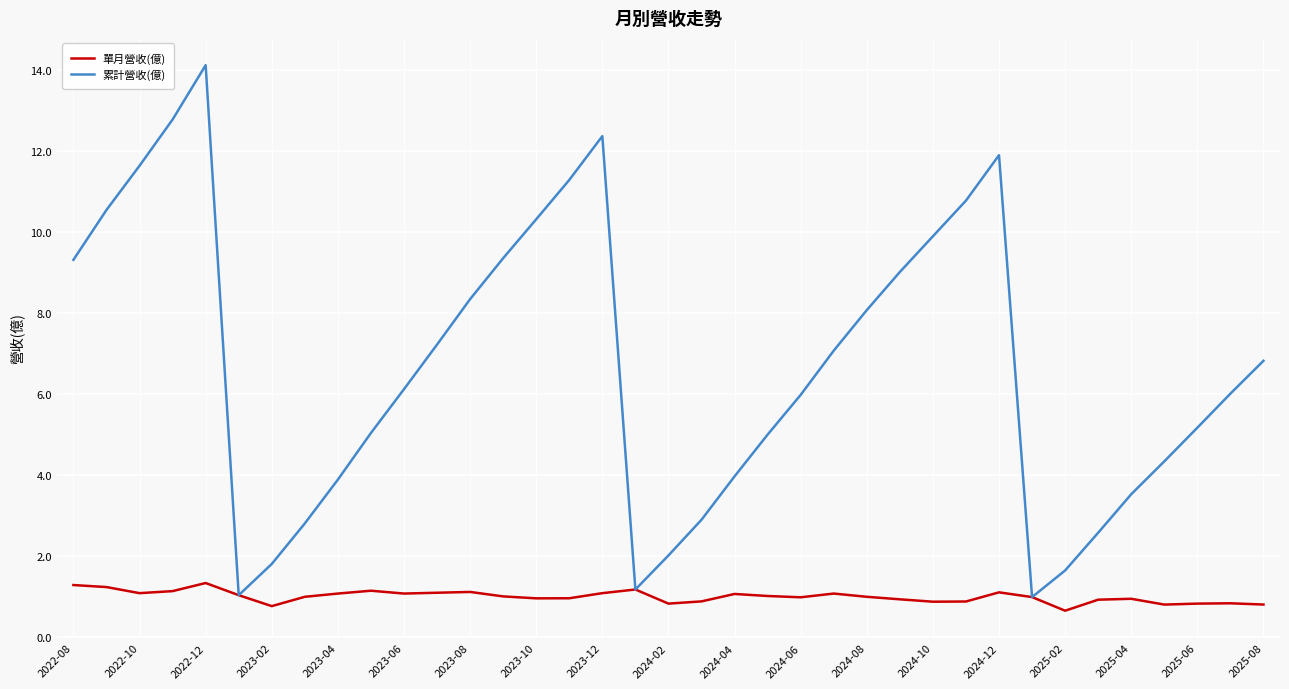

Which series has the widest spread of values?

累計營收(億)